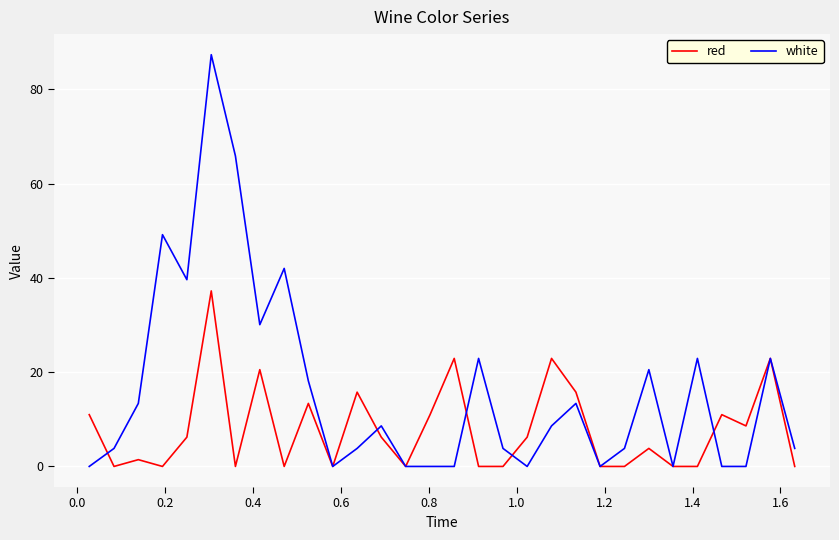

Which series has the widest spread of values?

white